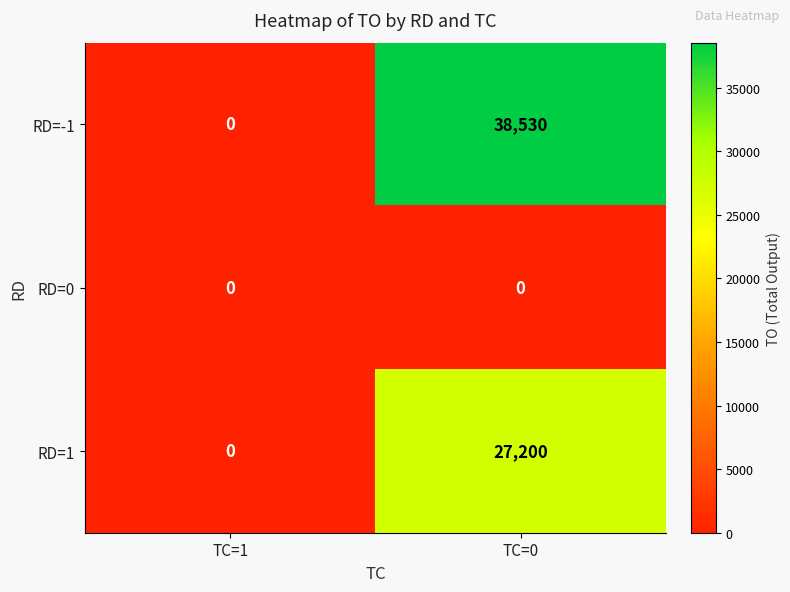

Which category has the lowest value in the RD=1 series?

TC=1